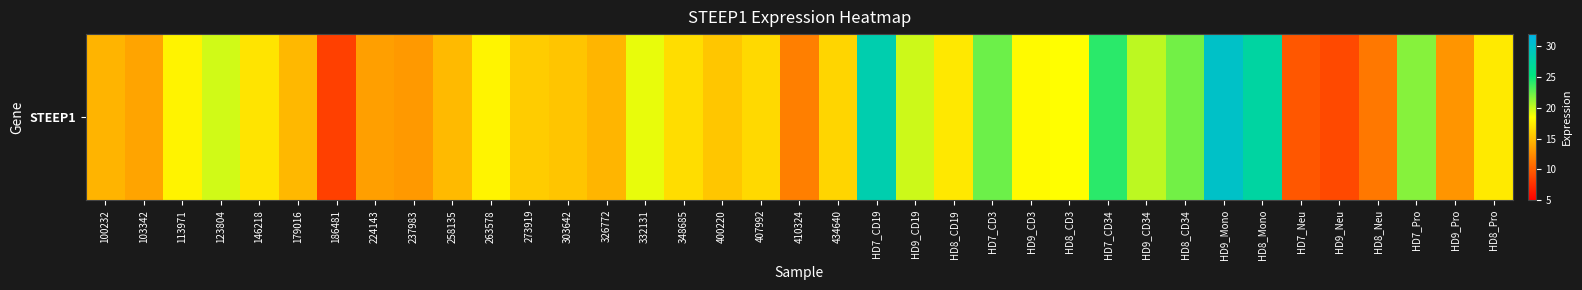

What is the change in value from 434640 to HD9_Neu?

-7.4